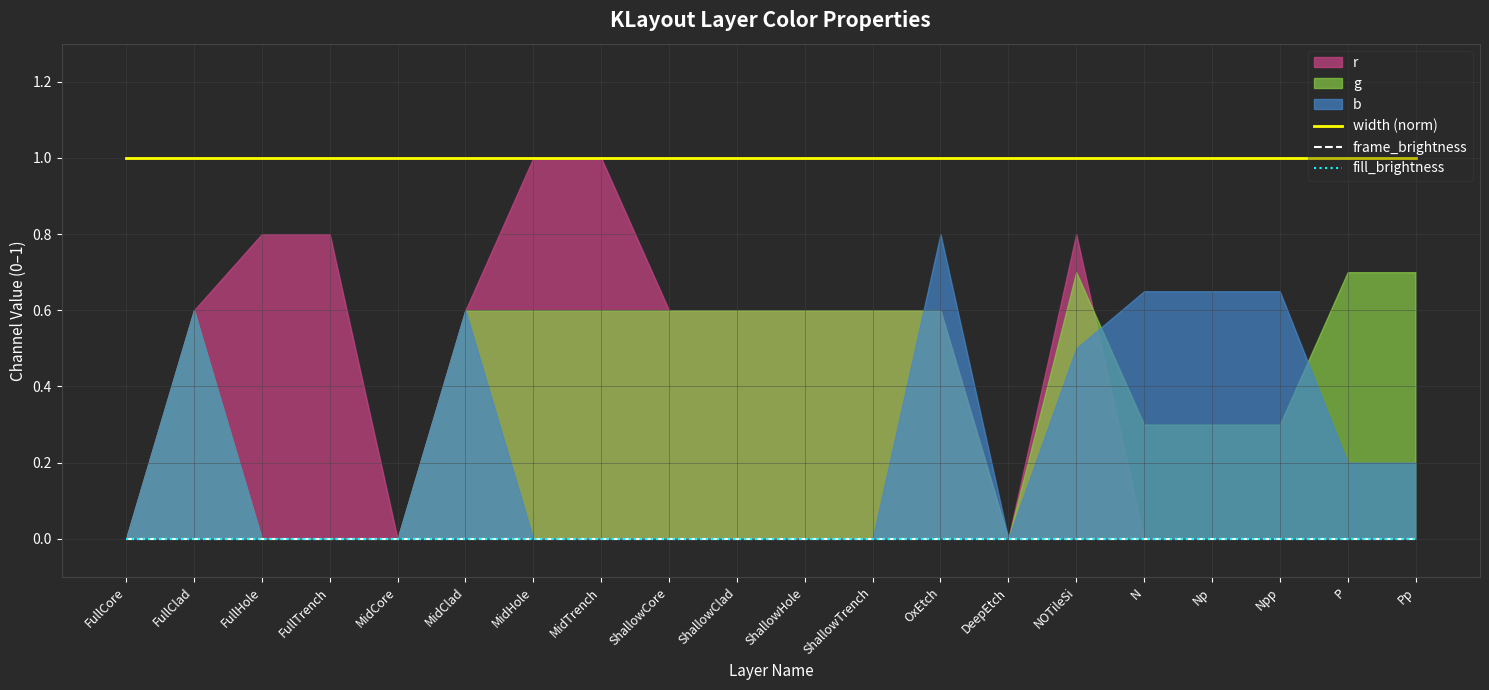

Is it true that width (norm) equals 1 at Np?

True